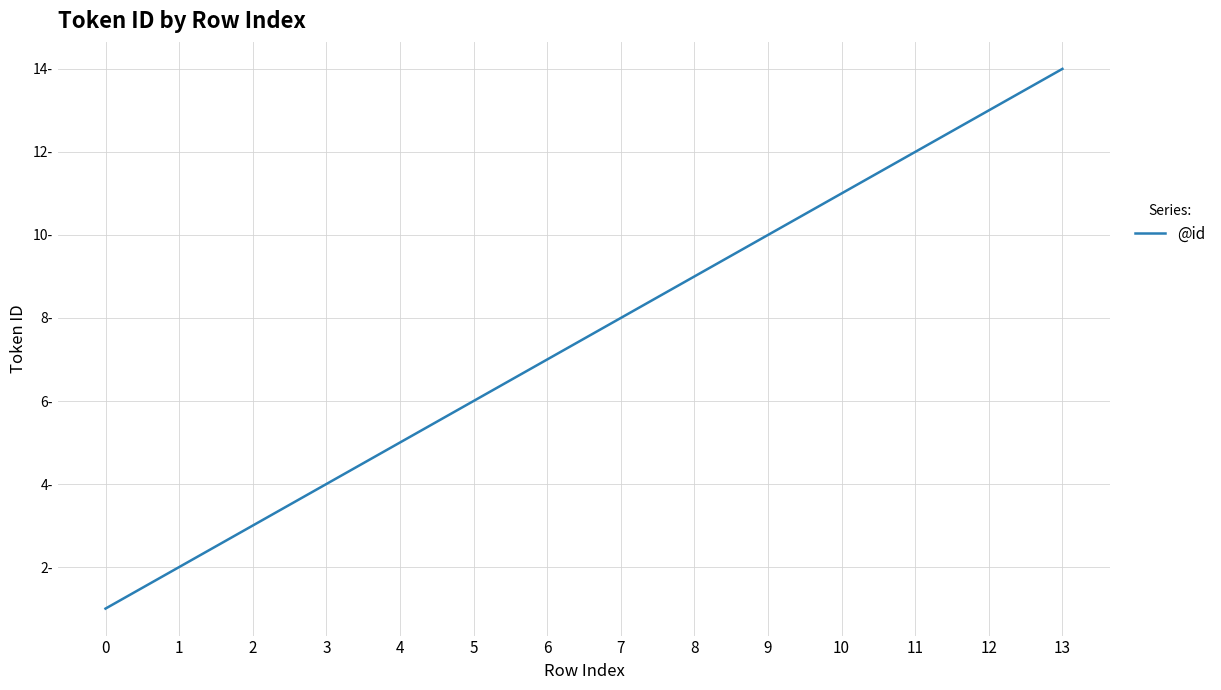

Does the chart display data point markers on the line(s)?

No